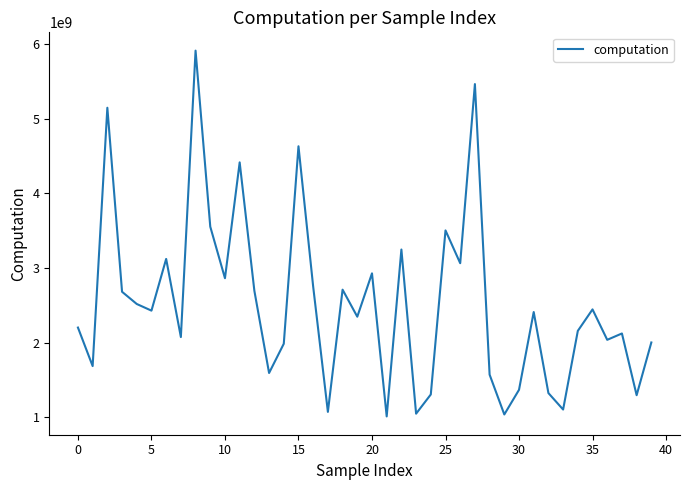

How many lines are shown in the chart?

1